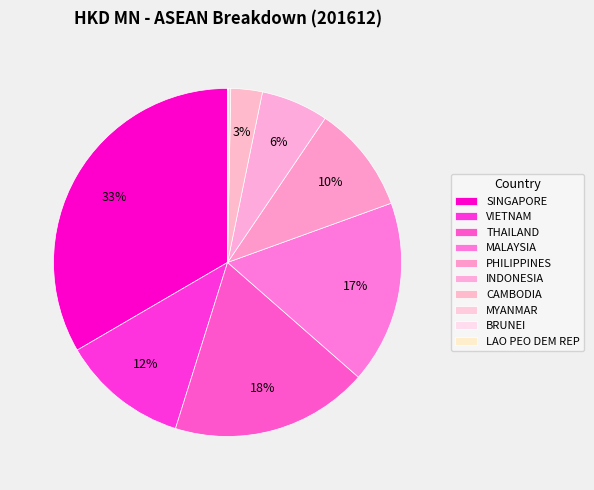

To the nearest percent, what is the difference between the largest and smallest slice percentages?

33%